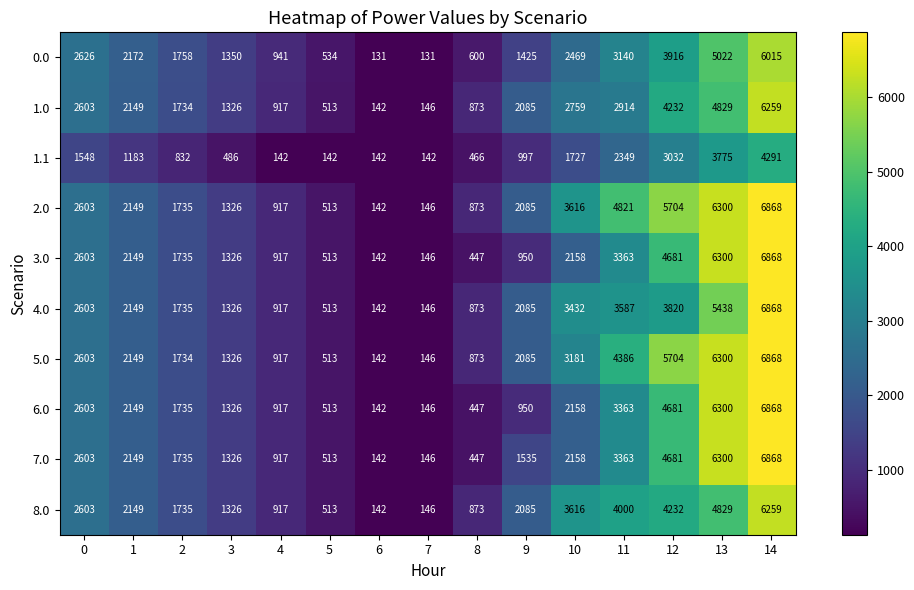

What is the average value of the 0.0 series?

2149